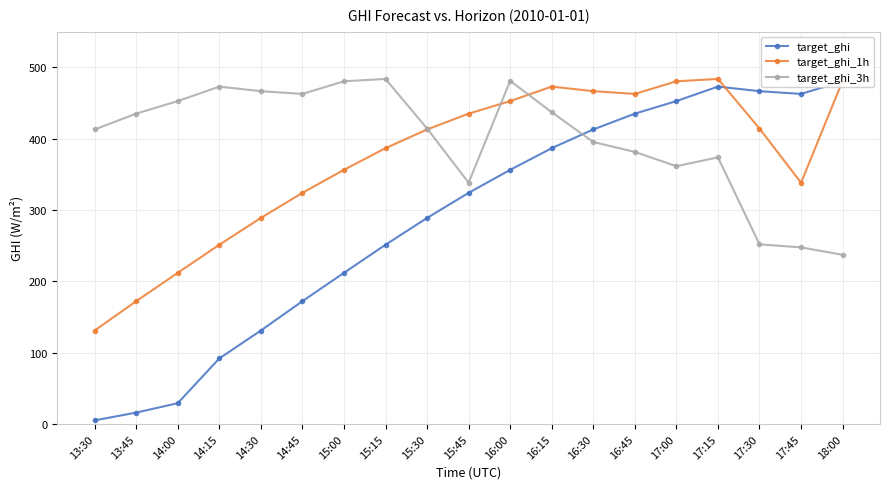

Which series has the largest range (max minus min)?

target_ghi